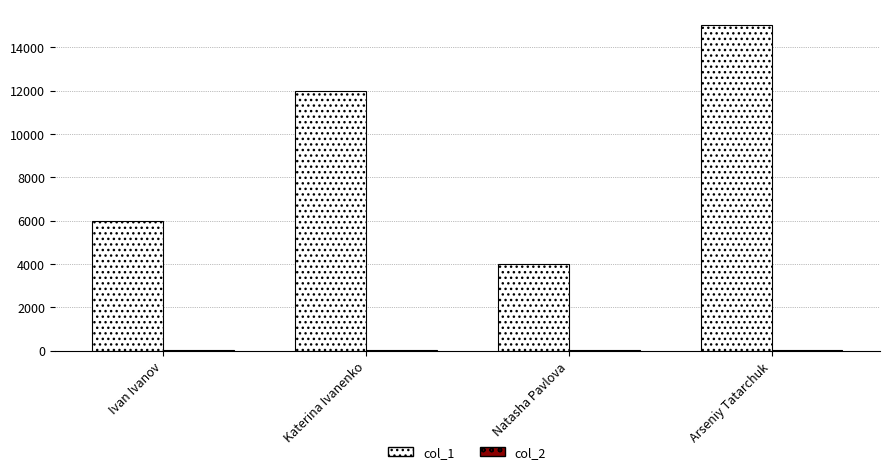

Which series has the largest total across all categories?

col_1